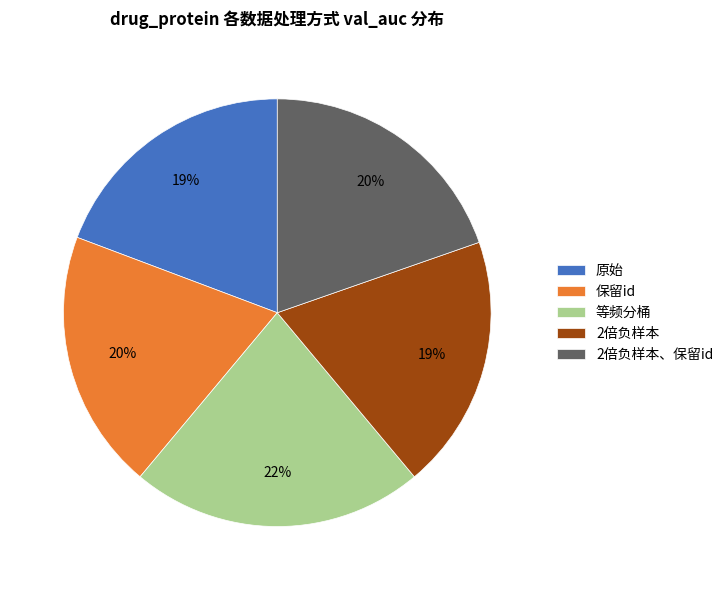

What is the largest slice in the pie chart?

等频分桶